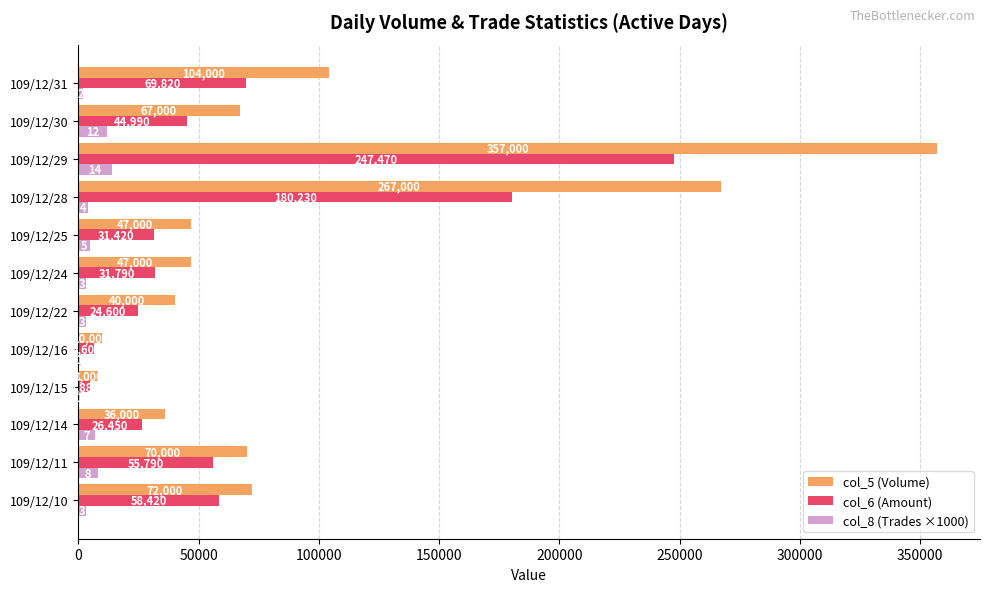

What is the maximum value for col_5 (Volume)?

357000